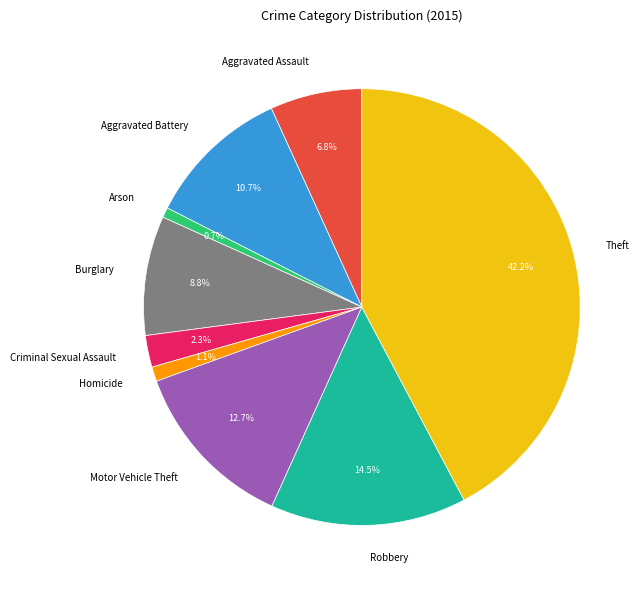

To the nearest percent, what portion does Theft represent?

42%